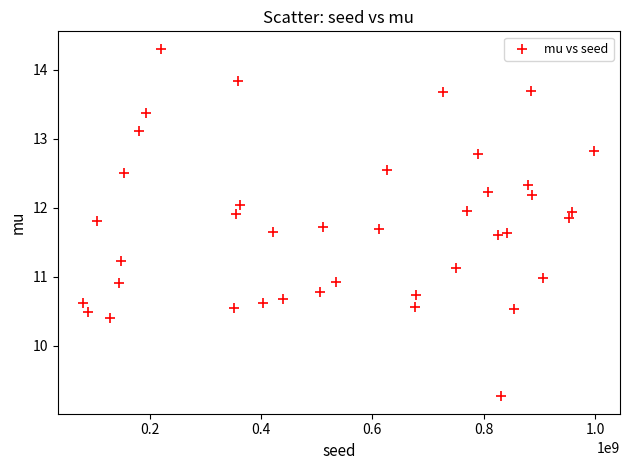

What is the range of Y values (max minus min)?

5.0